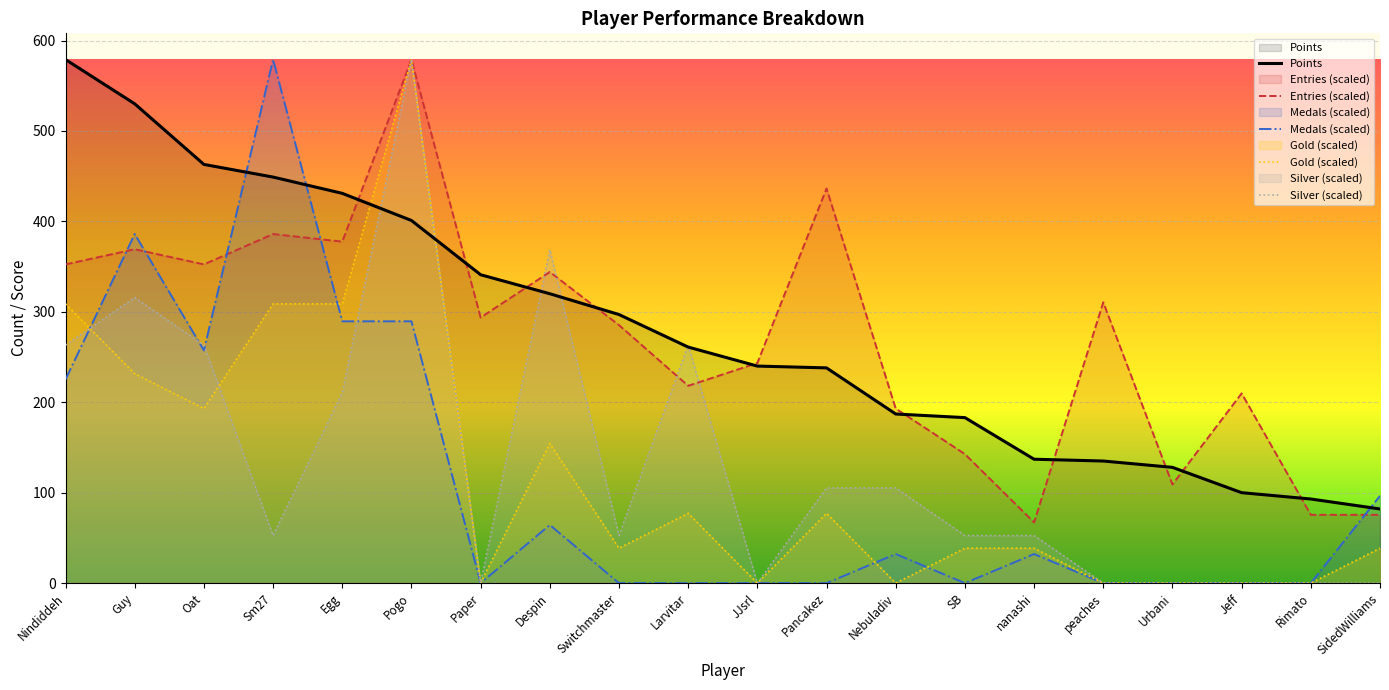

What position from the right is Guy?

19